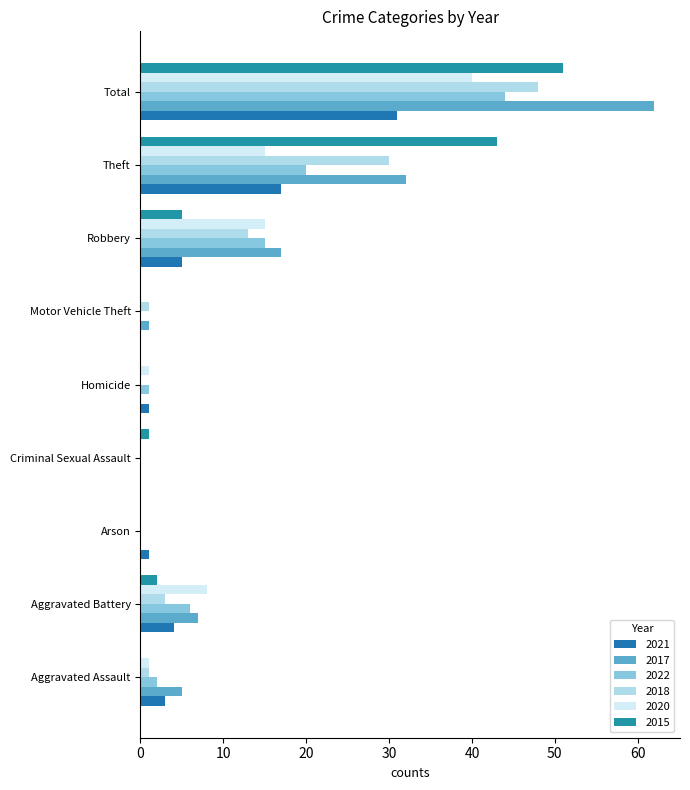

At how many categories does at least one series exceed 18?

2